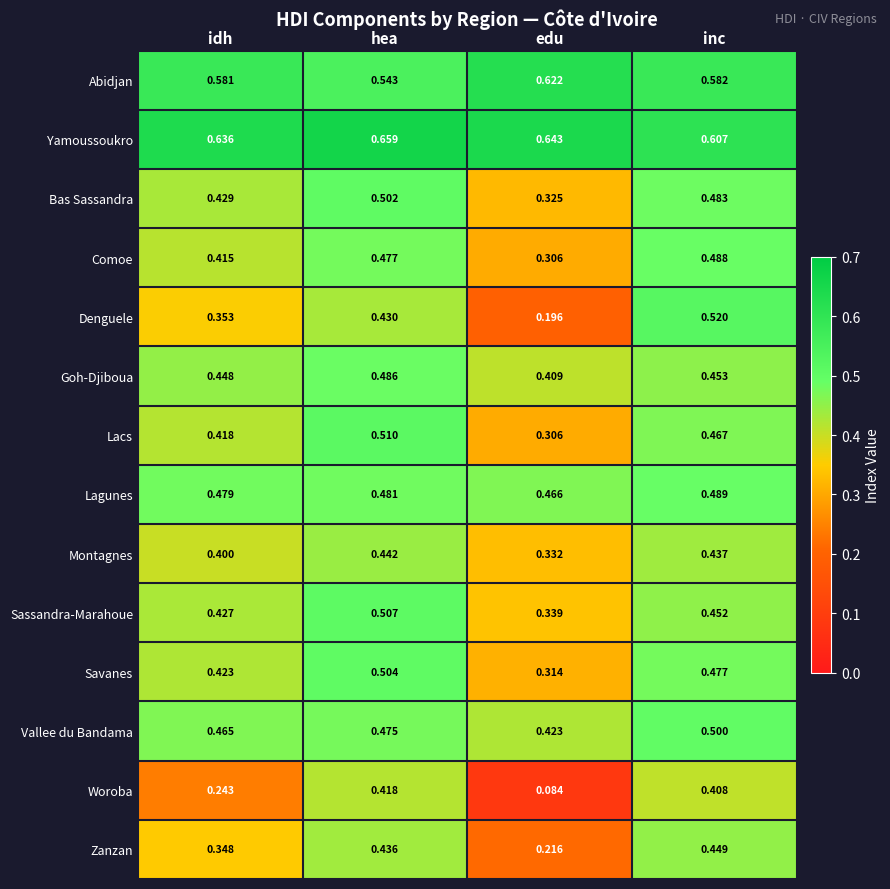

Which category has the highest value across all series?

hea